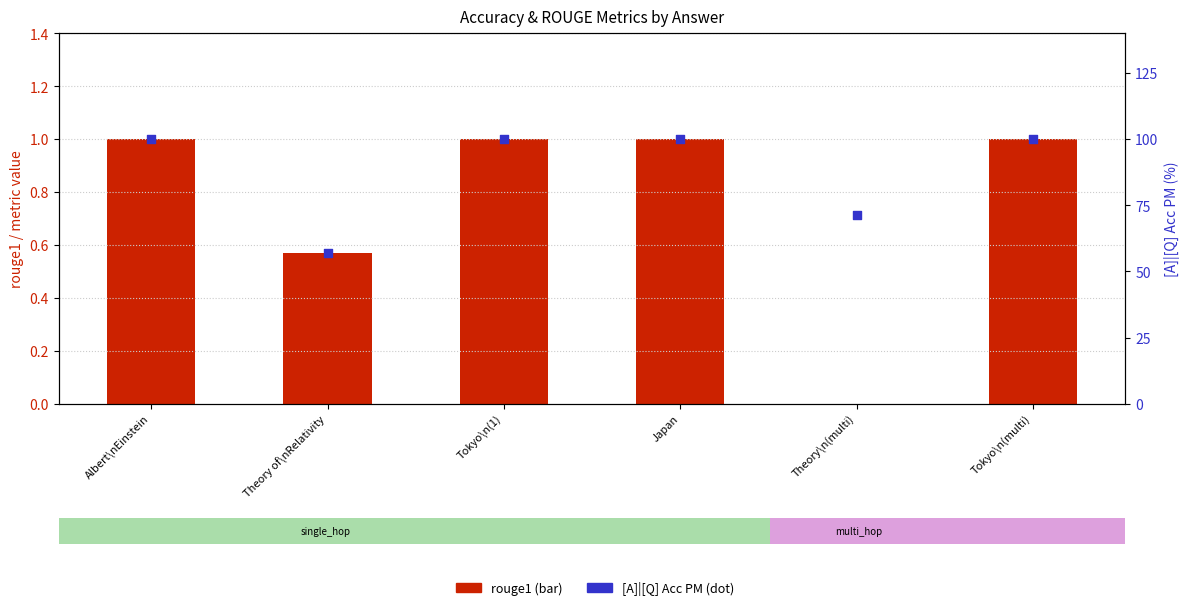

Which series reaches the minimum Y coordinate?

rouge1